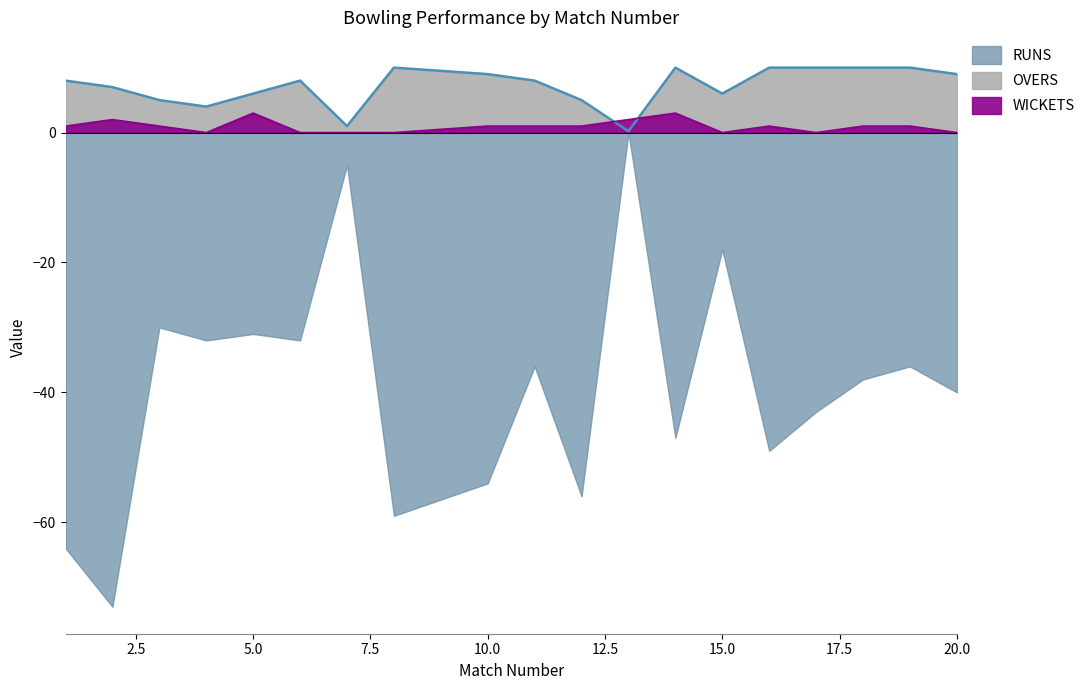

How many data points in WICKETS are less than 1?

7